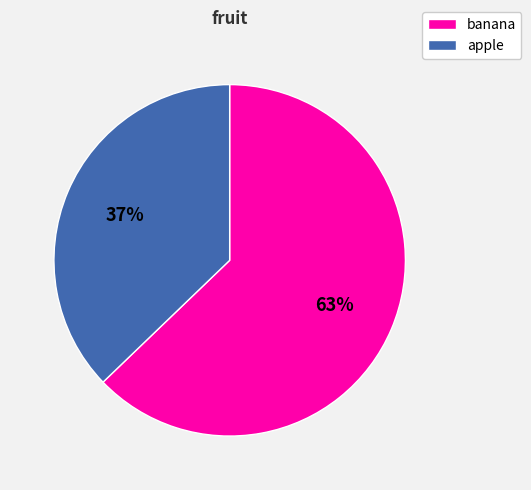

Rank the categories by value from highest to lowest.

banana, apple